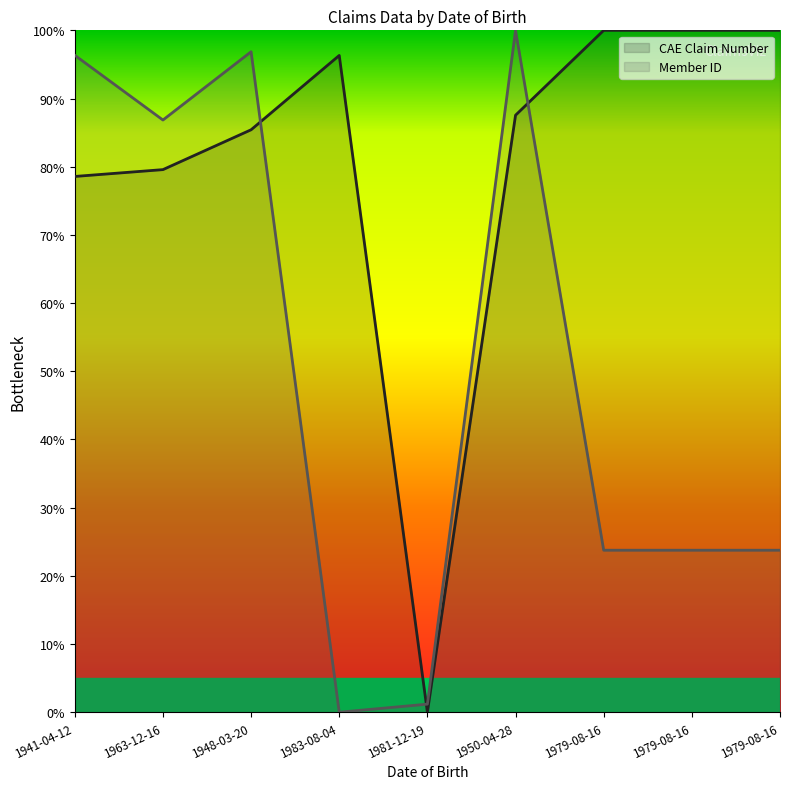

What is the label of the 8th point from the right?

1963-12-16